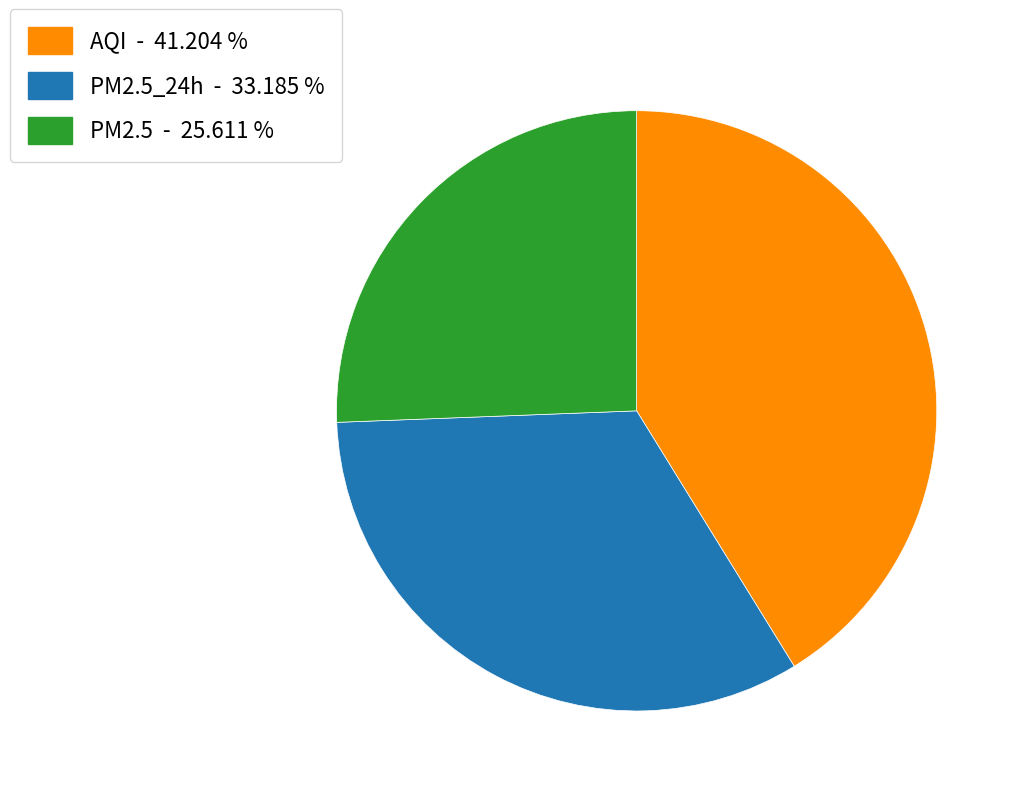

Is there any slice that represents more than half of the pie?

No